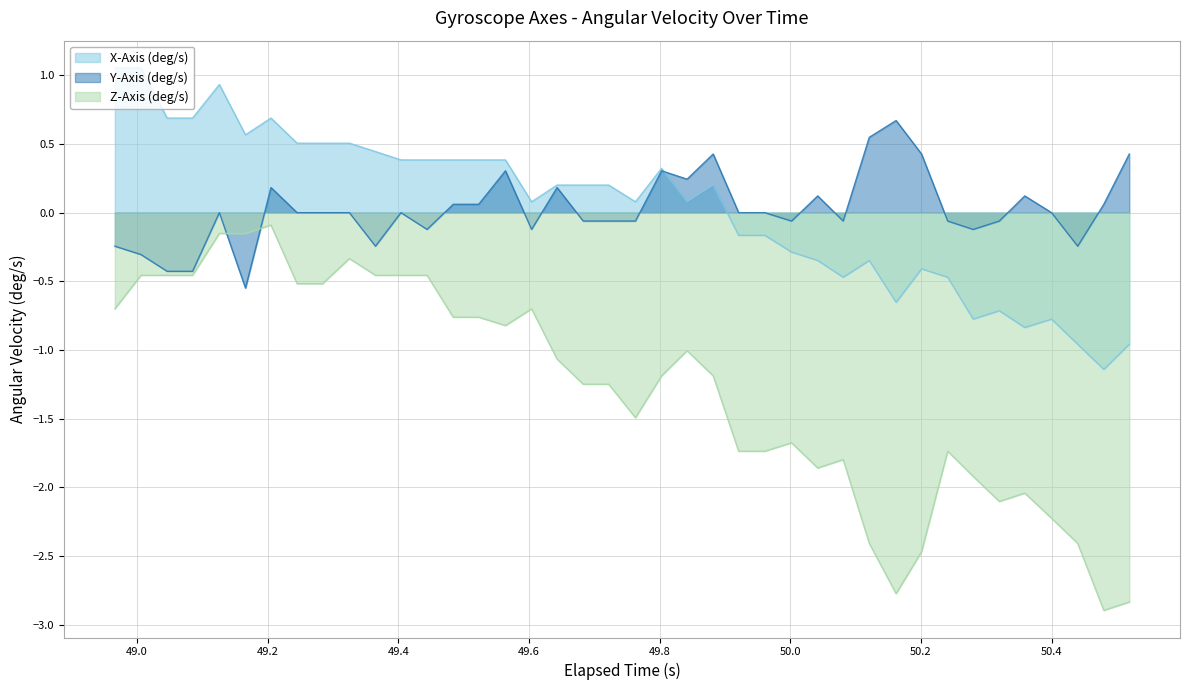

True or false: Z-Axis (deg/s) and X-Axis (deg/s) intersect in this chart.

False